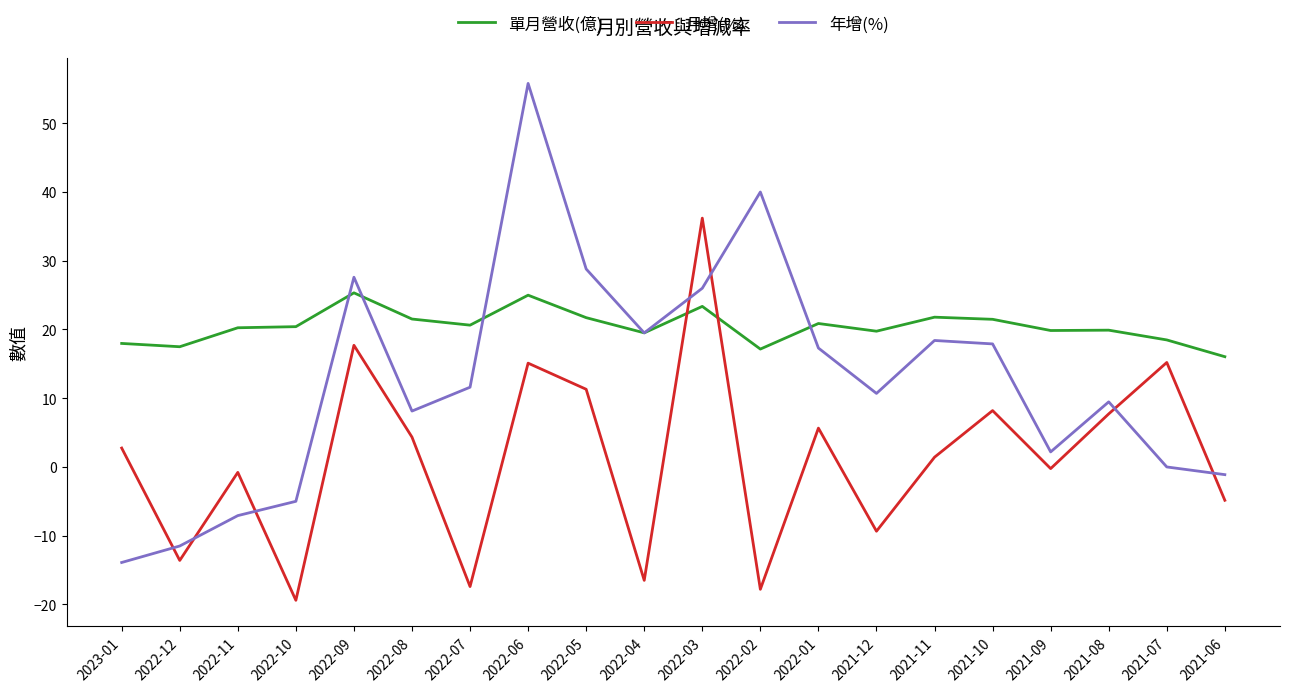

At which category is the sum across all series the highest?

2022-06